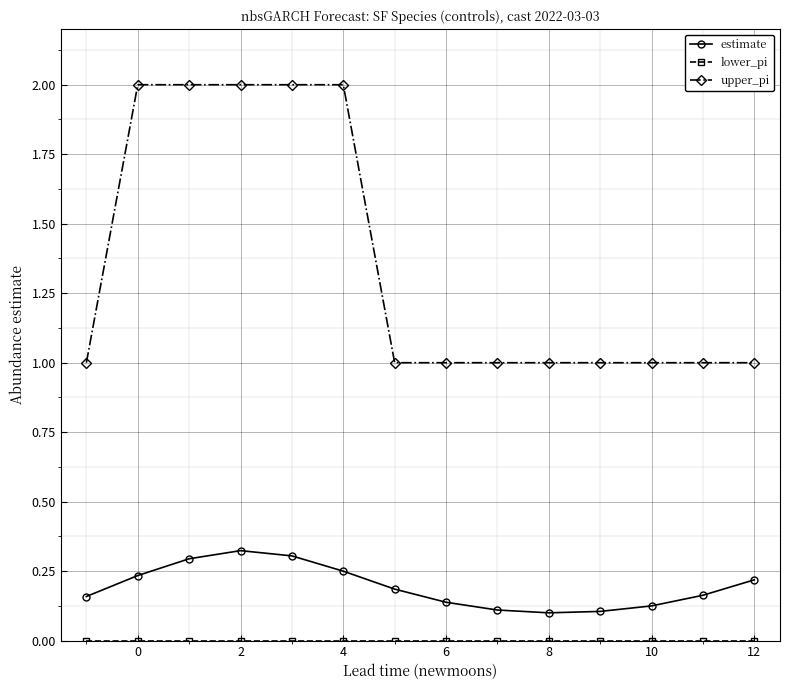

True or false: estimate and upper_pi intersect in this chart.

False